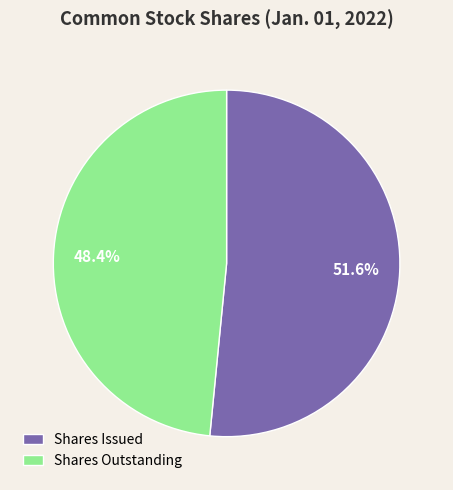

Is Shares Outstanding the majority of the pie?

No